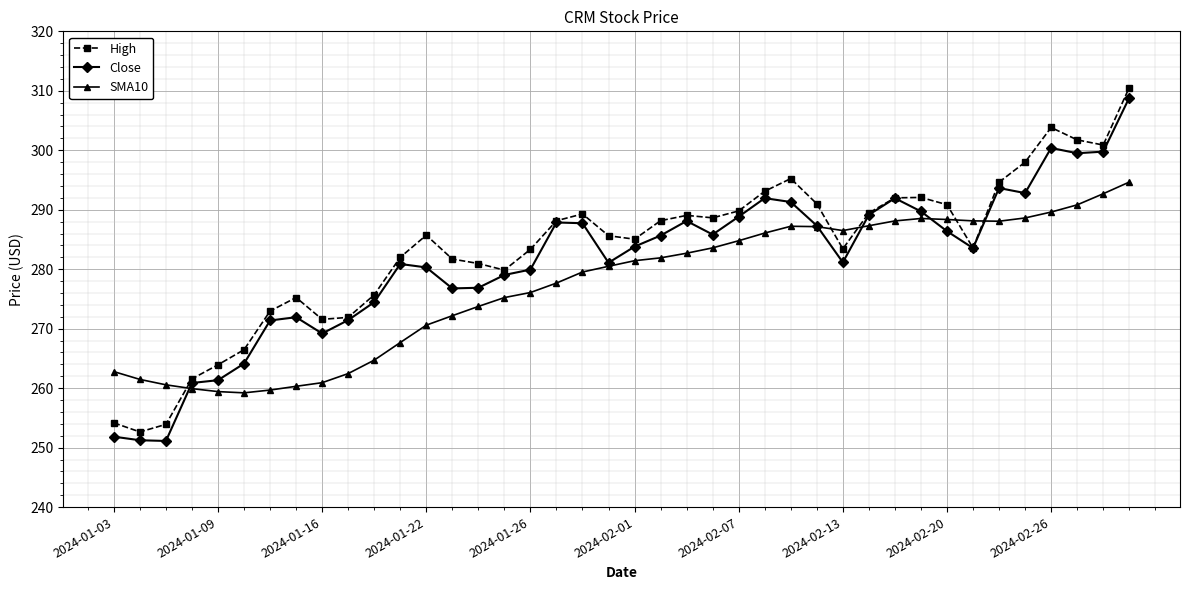

What is the average value of the Close series?

281.2